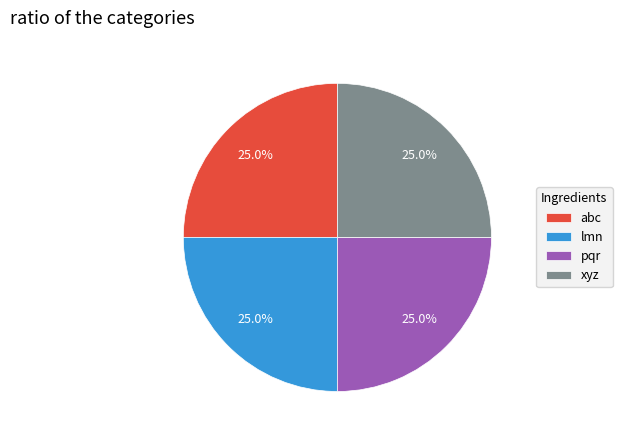

Count the number of slices in the pie.

4